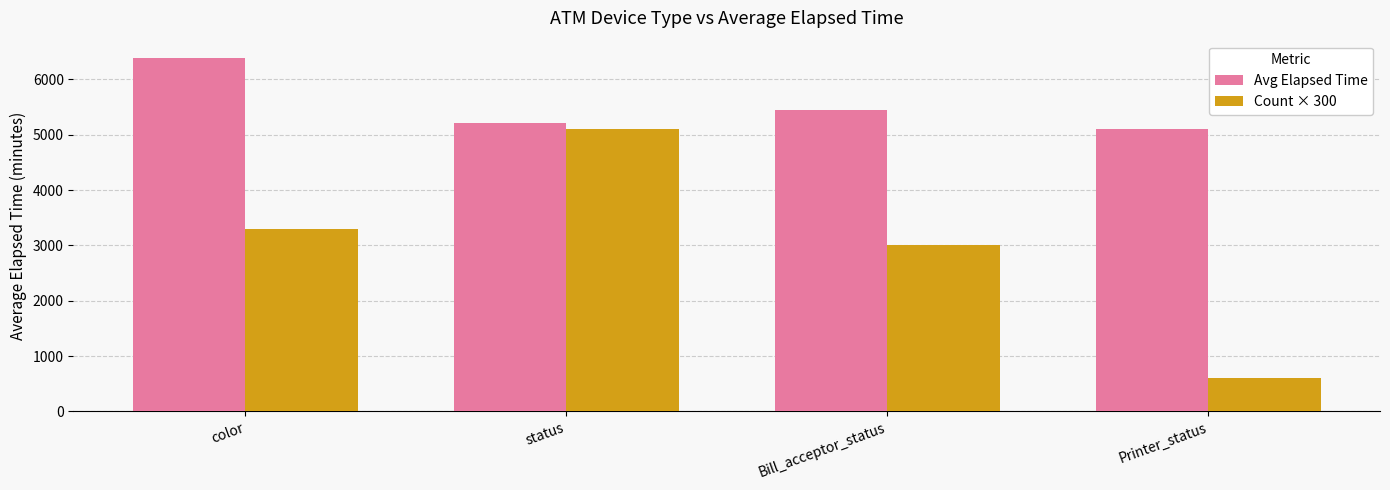

What is the difference between the second highest and minimum values in the Avg Elapsed Time series?

353.3